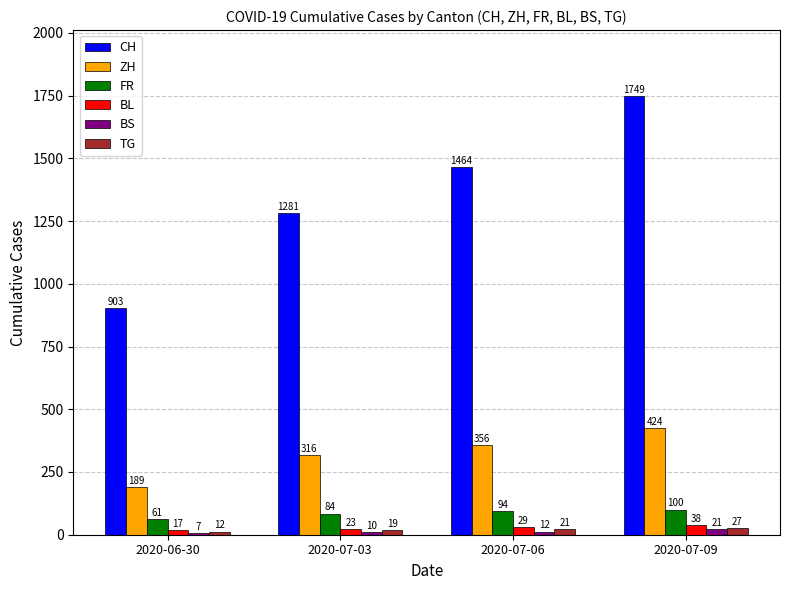

Rank the categories by BL value from lowest to highest.

2020-06-30, 2020-07-03, 2020-07-06, 2020-07-09